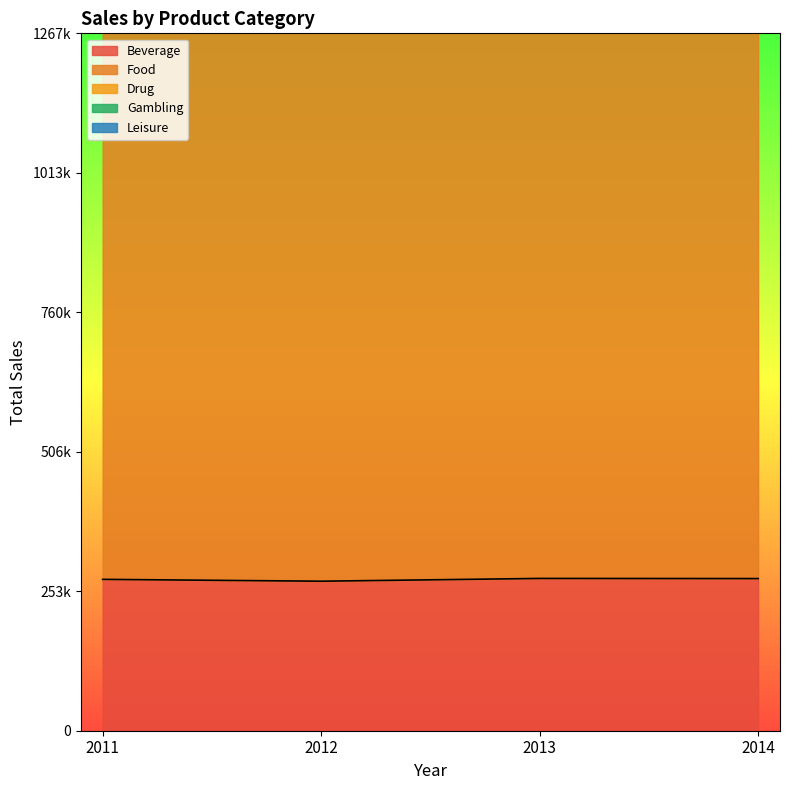

Is the value of Beverage at 2013 greater than the value of Drug at 2012?

No